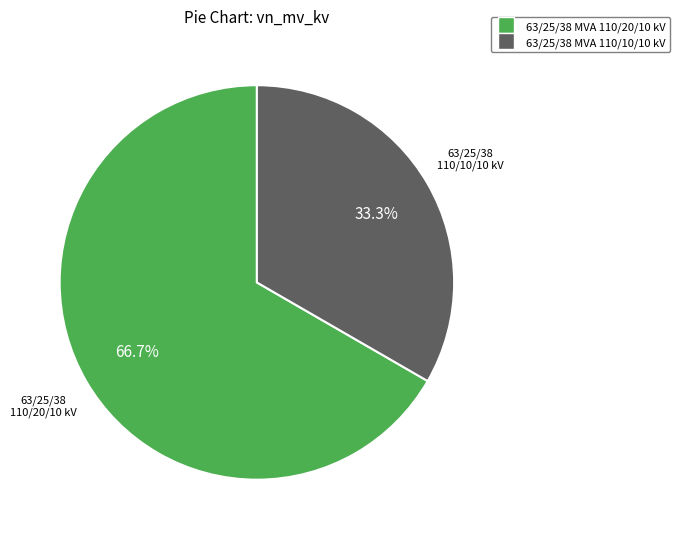

How many segments does this pie chart have?

2